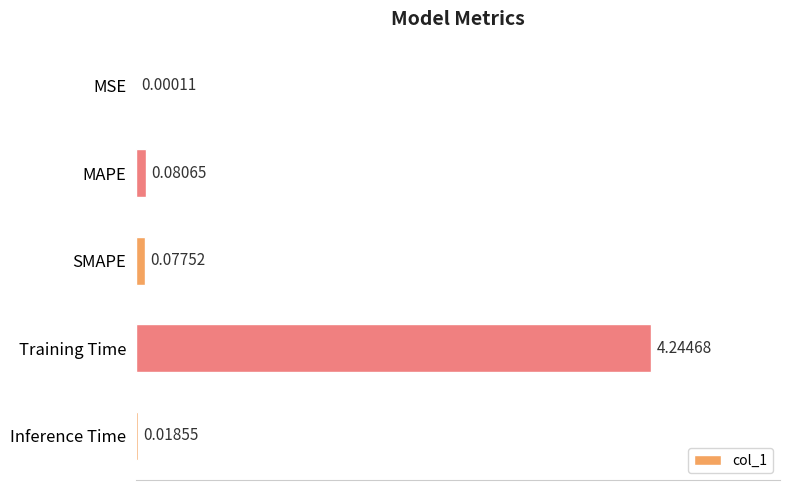

What is the average value?

0.9